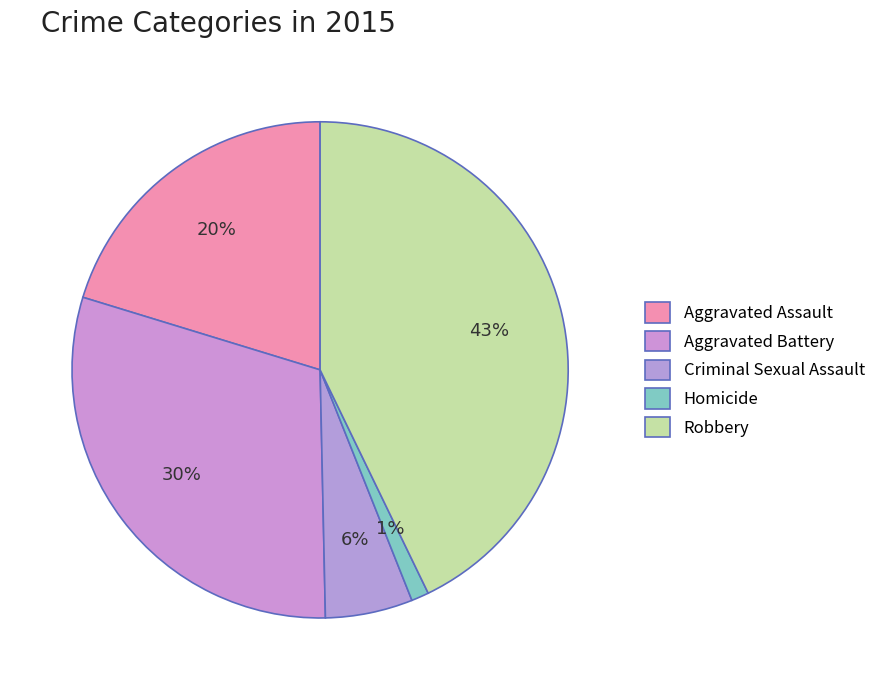

Is it true that Homicide is 1% of the pie?

True